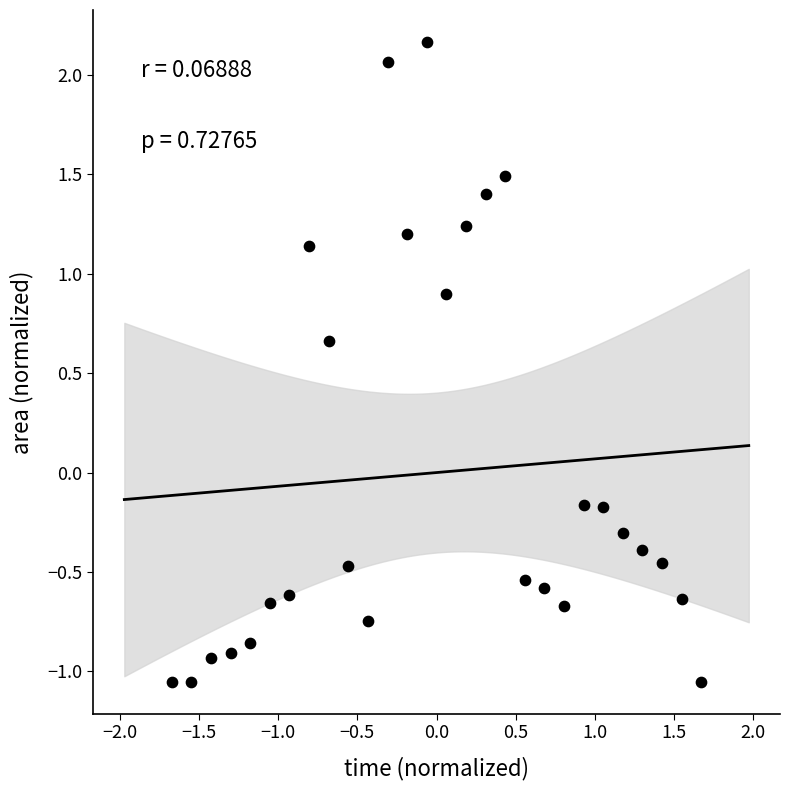

What is the range of X values (max minus min)?

3.3